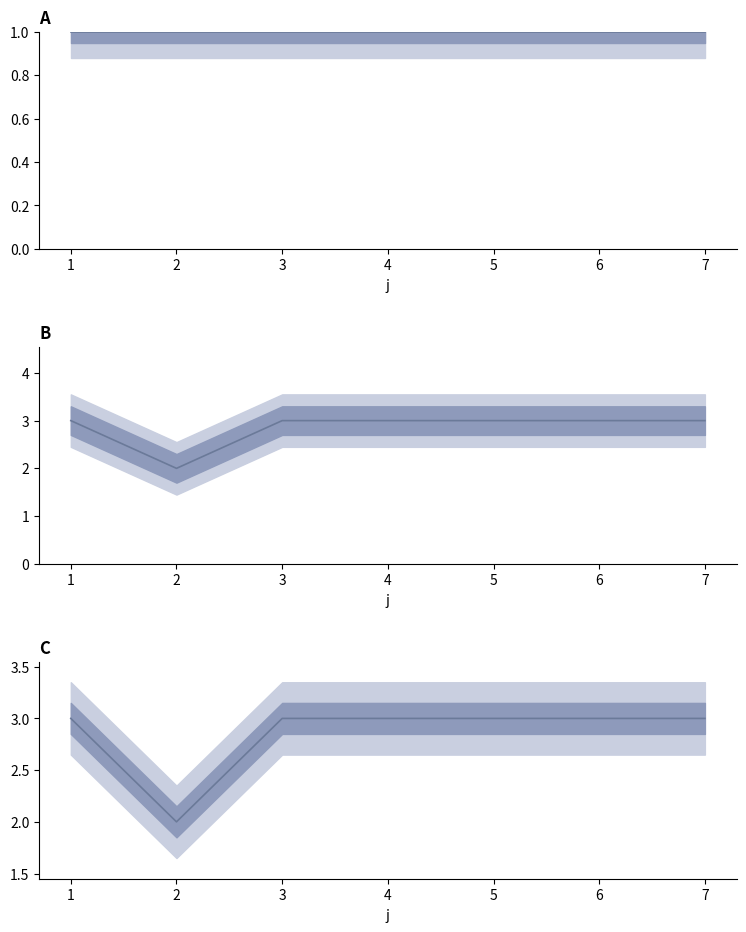

What are all the series names shown in the legend?

U, t, t/U